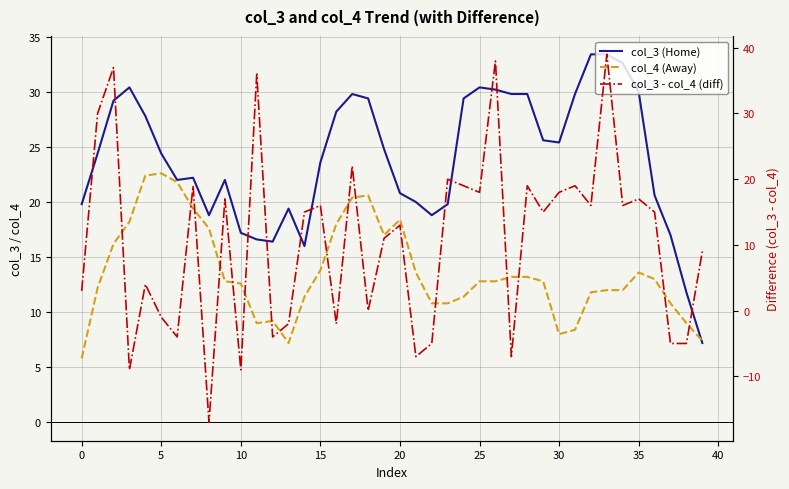

The col_3 - col_4 (diff) series shows 22.0 at 17. True or false?

True